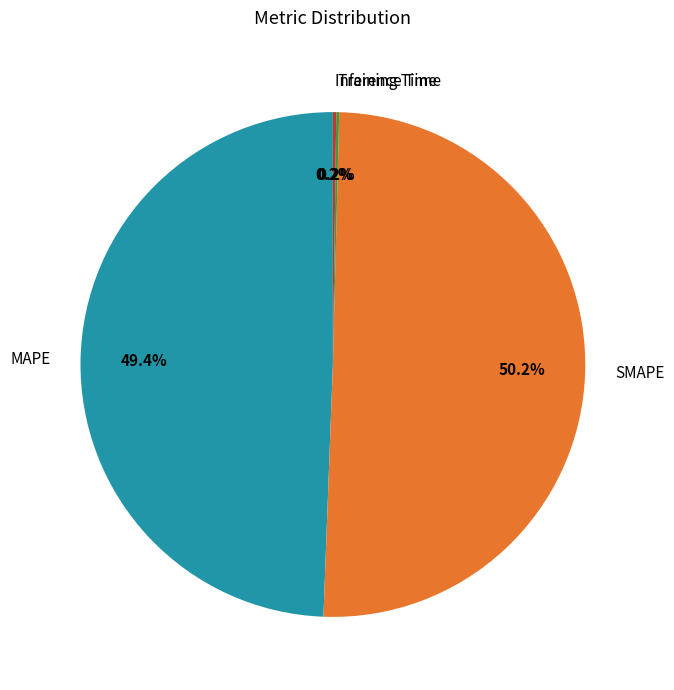

True or false: MAPE accounts for 49% of the total.

True